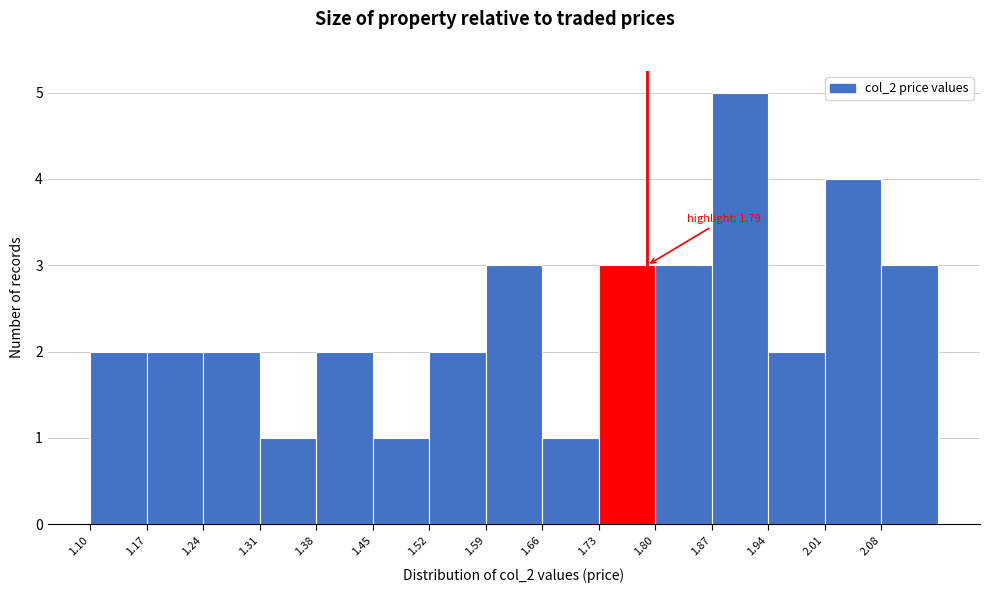

Over which range of the x-axis is the bar tallest?

1.87 to 1.94